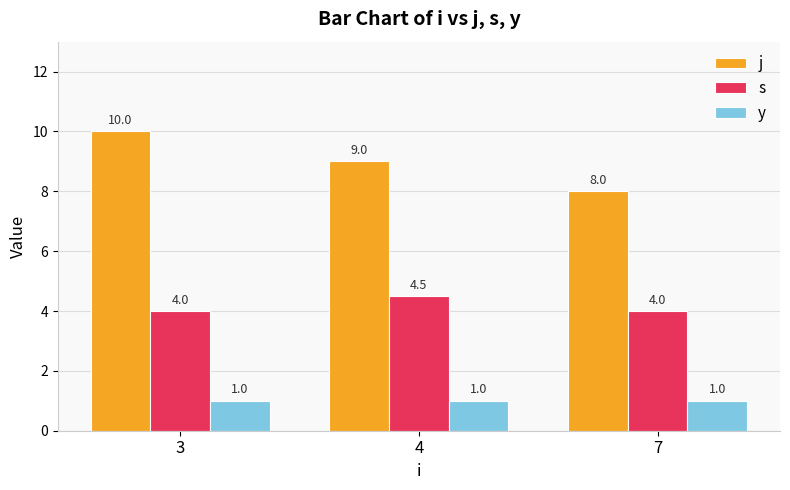

Which series has the widest spread of values?

j